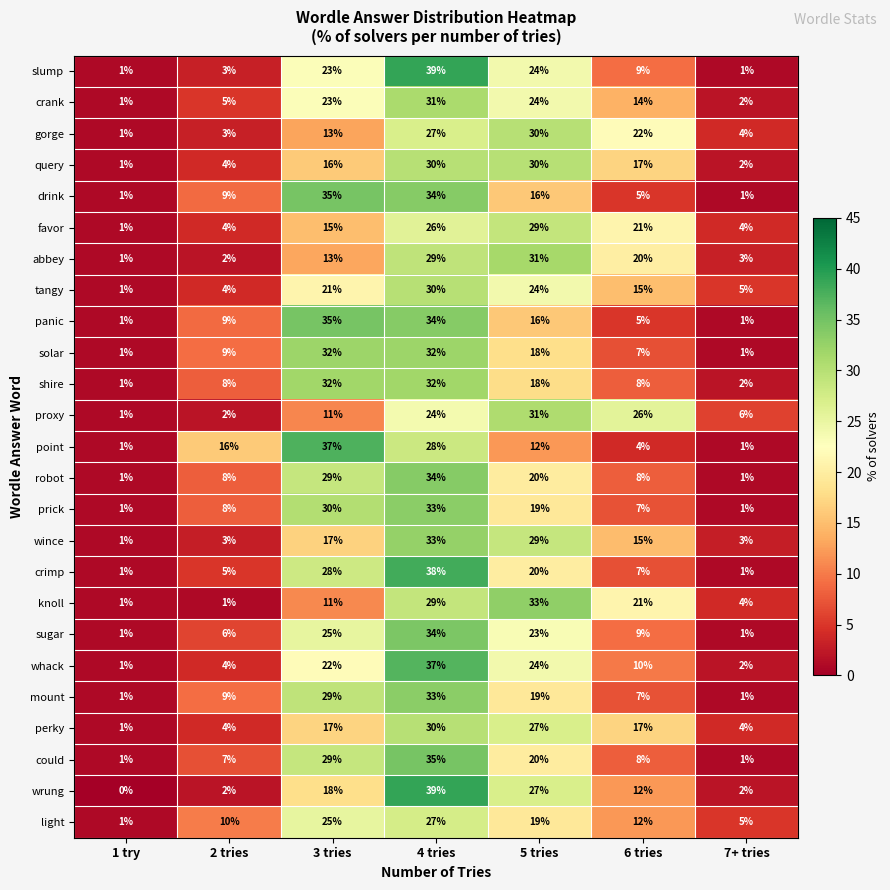

What is the difference between the maximum and minimum values in the crank series?

30